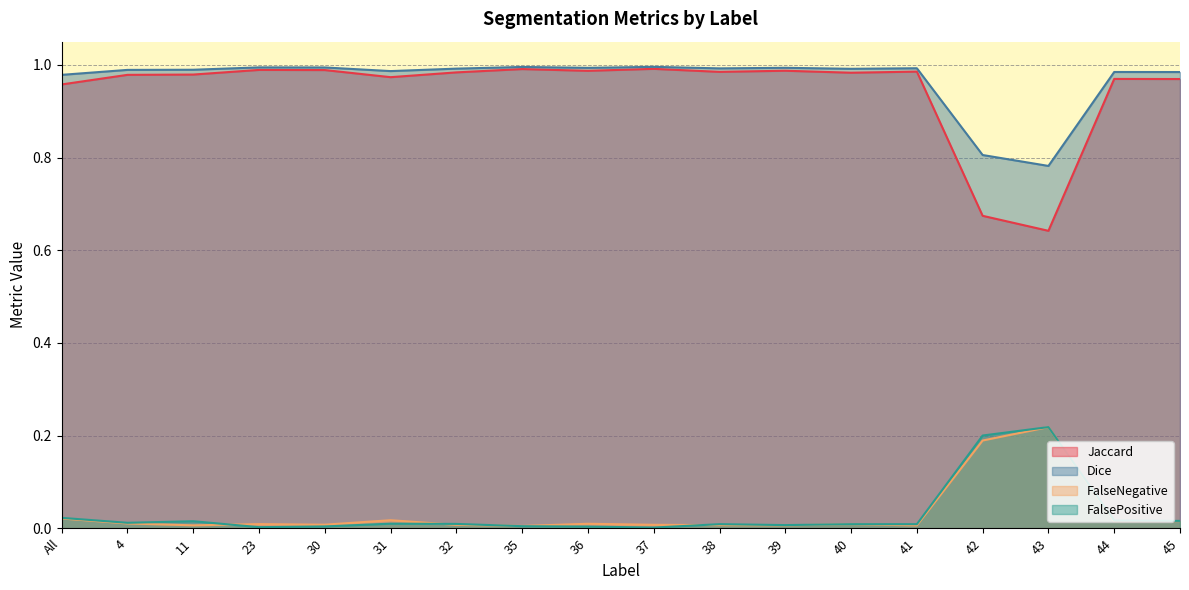

Between 37 and 41, which series saw the biggest shift?

FalsePositive